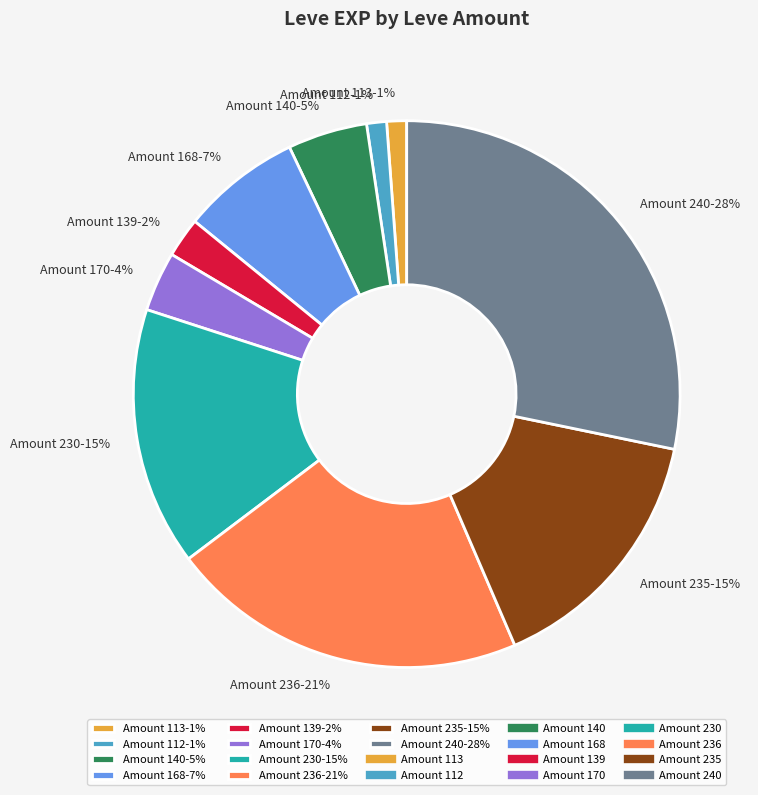

Is there a majority slice in this chart?

No